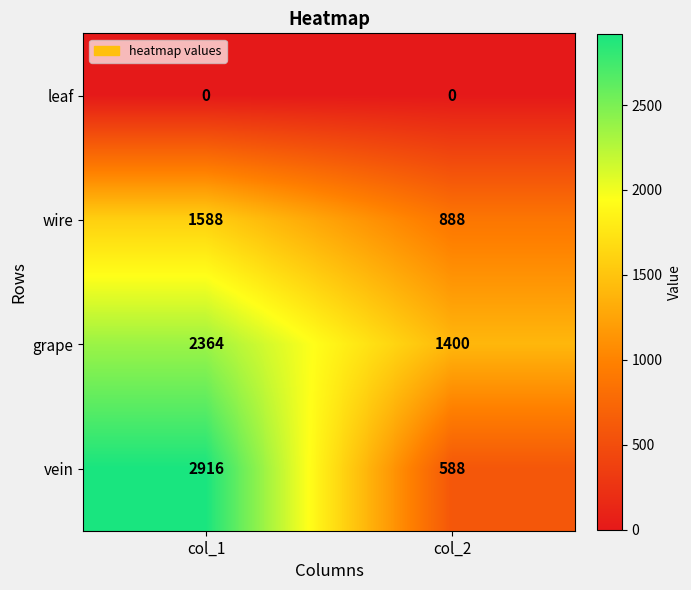

What is the highest value of the grape series?

2364